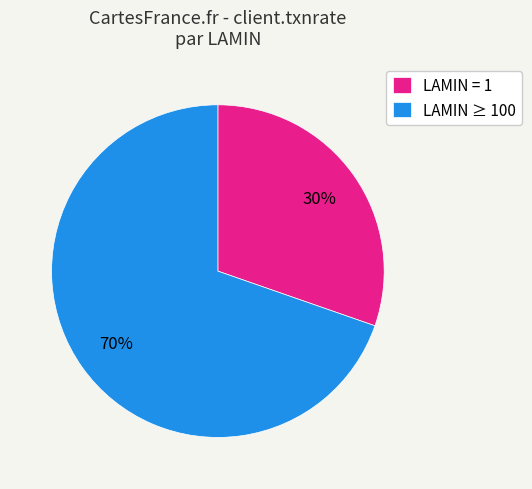

To the nearest percent, what is the average slice percentage?

50%